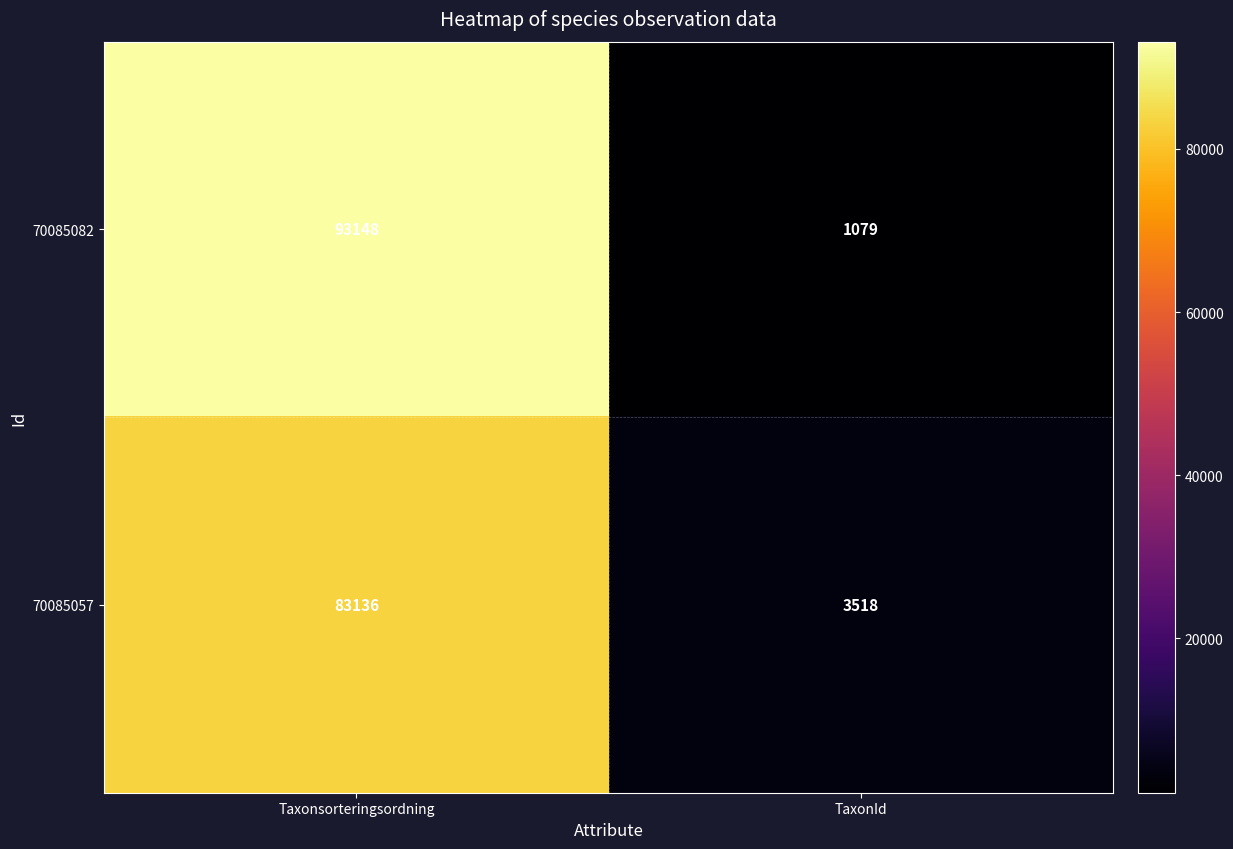

What is the average value of the 70085082 series?

47114